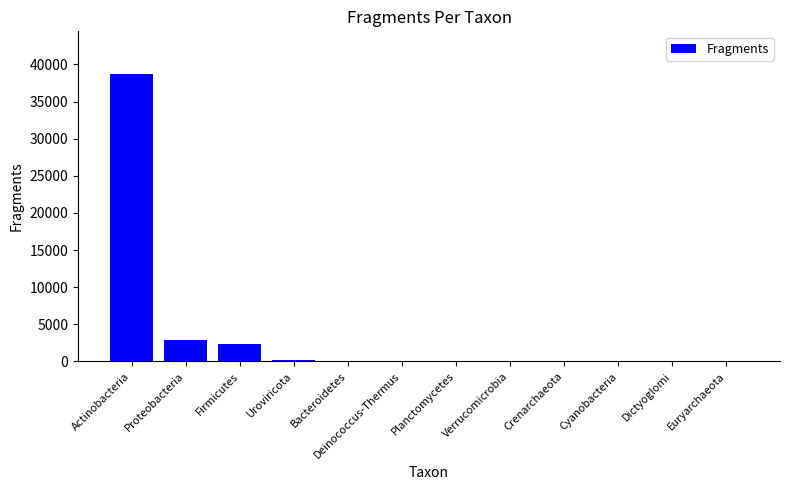

The chart shows a value of 194 at Uroviricota. True or false?

True